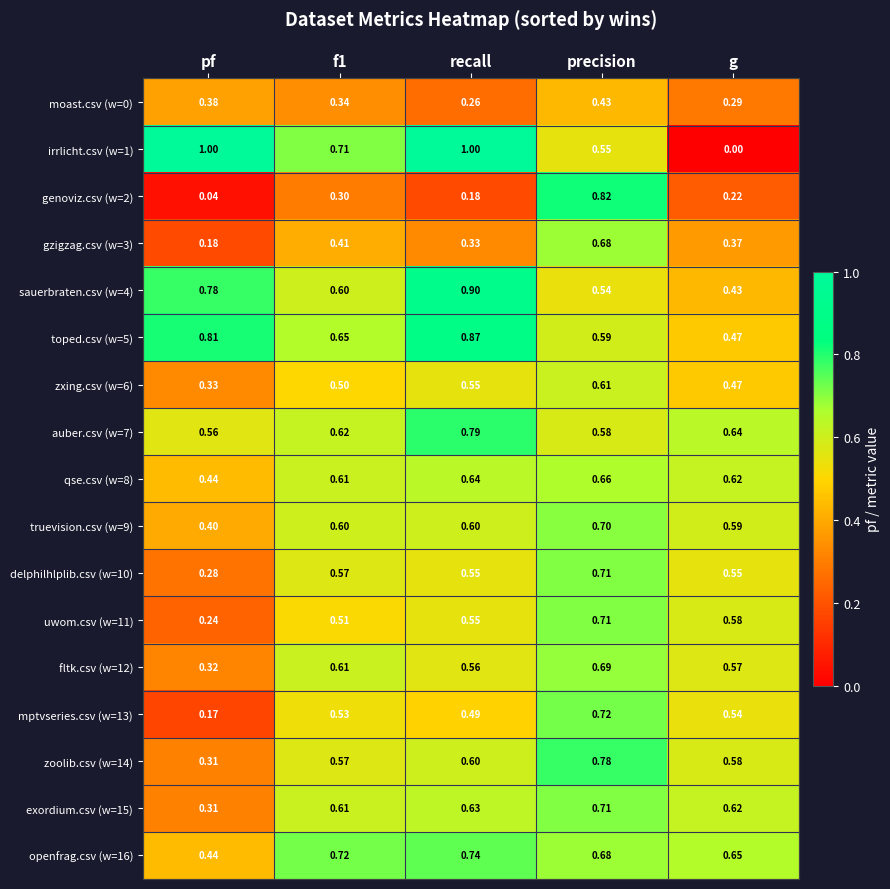

At which category is the sum across all series the highest?

precision